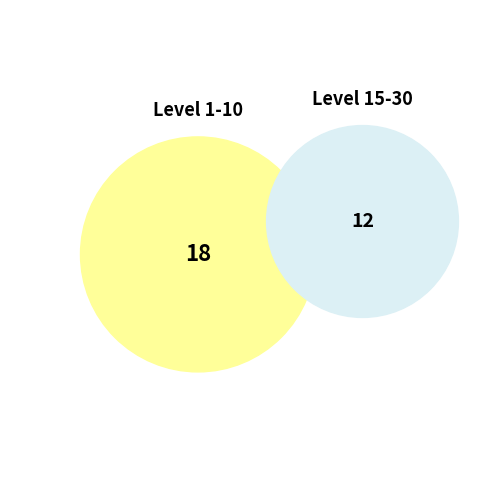

Approximately how many times larger is the value at 5 compared to 5?

1.0